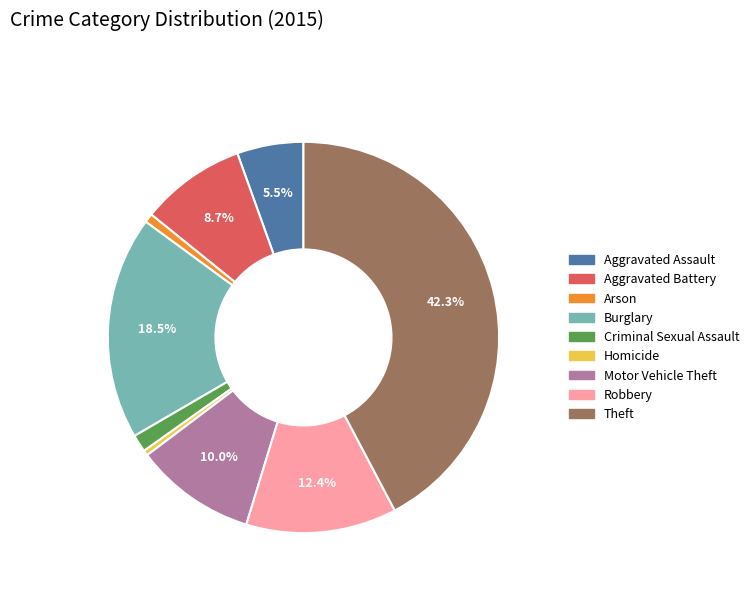

How many segments does this pie chart have?

9